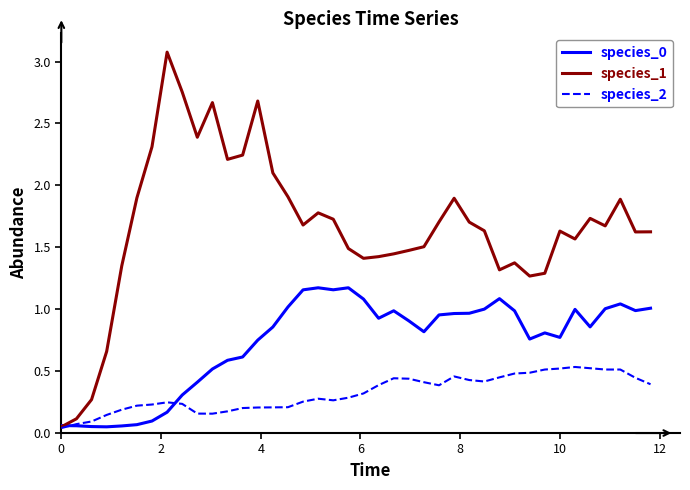

Which series has the largest total across all categories?

species_1